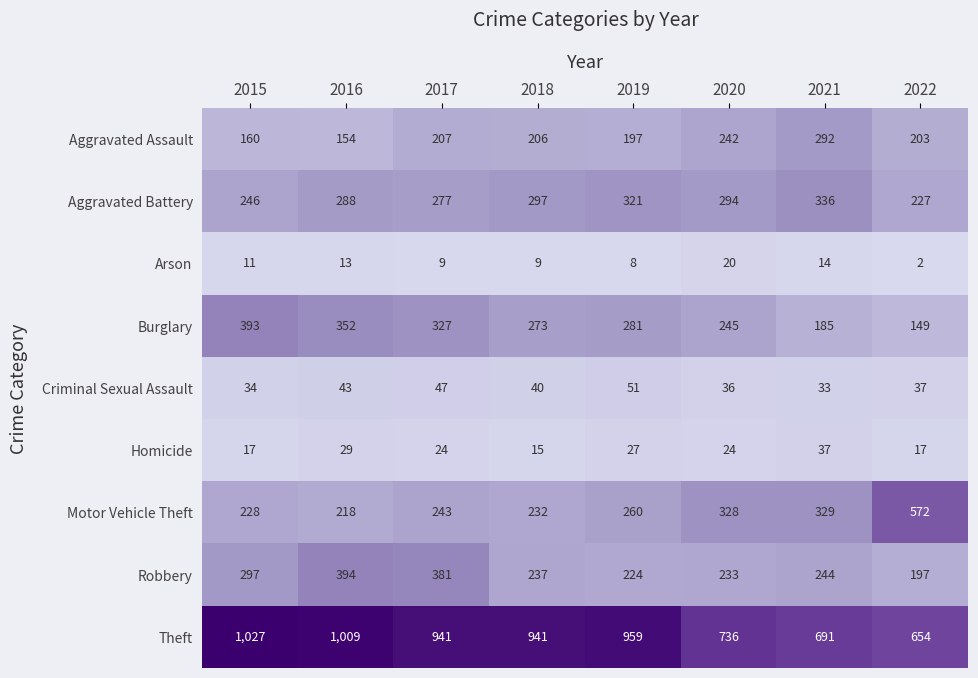

Which series has the largest range (max minus min)?

Theft